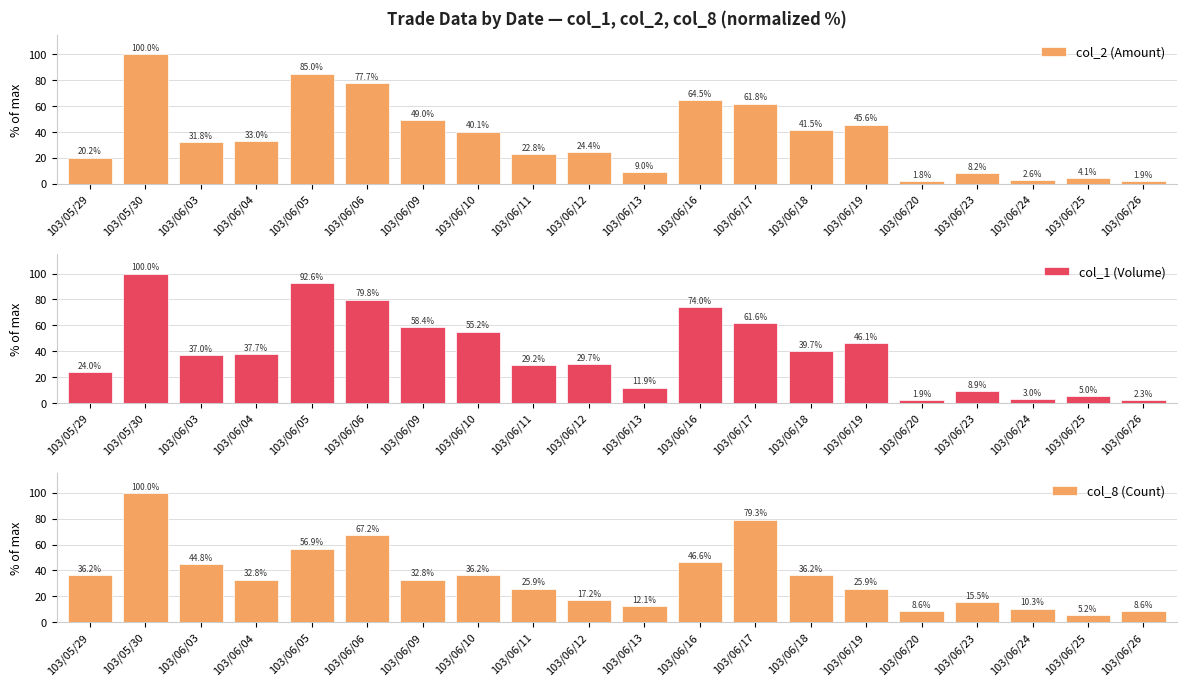

List the series in order of their overall mean, lowest first.

col_8 (Count), col_2 (Amount), col_1 (Volume)